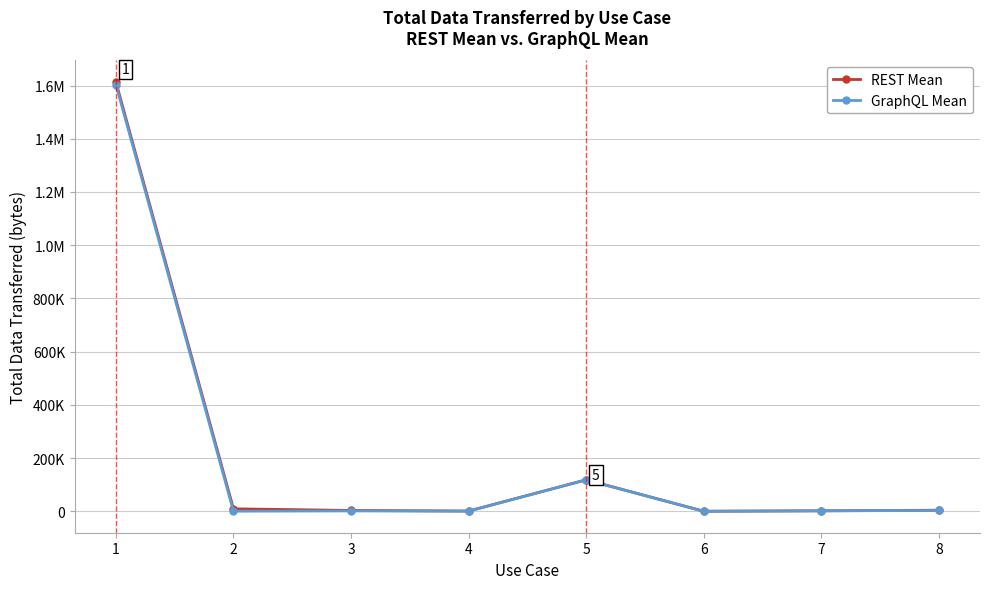

Is it true that GraphQL Mean equals 1603680.0 at 1?

True